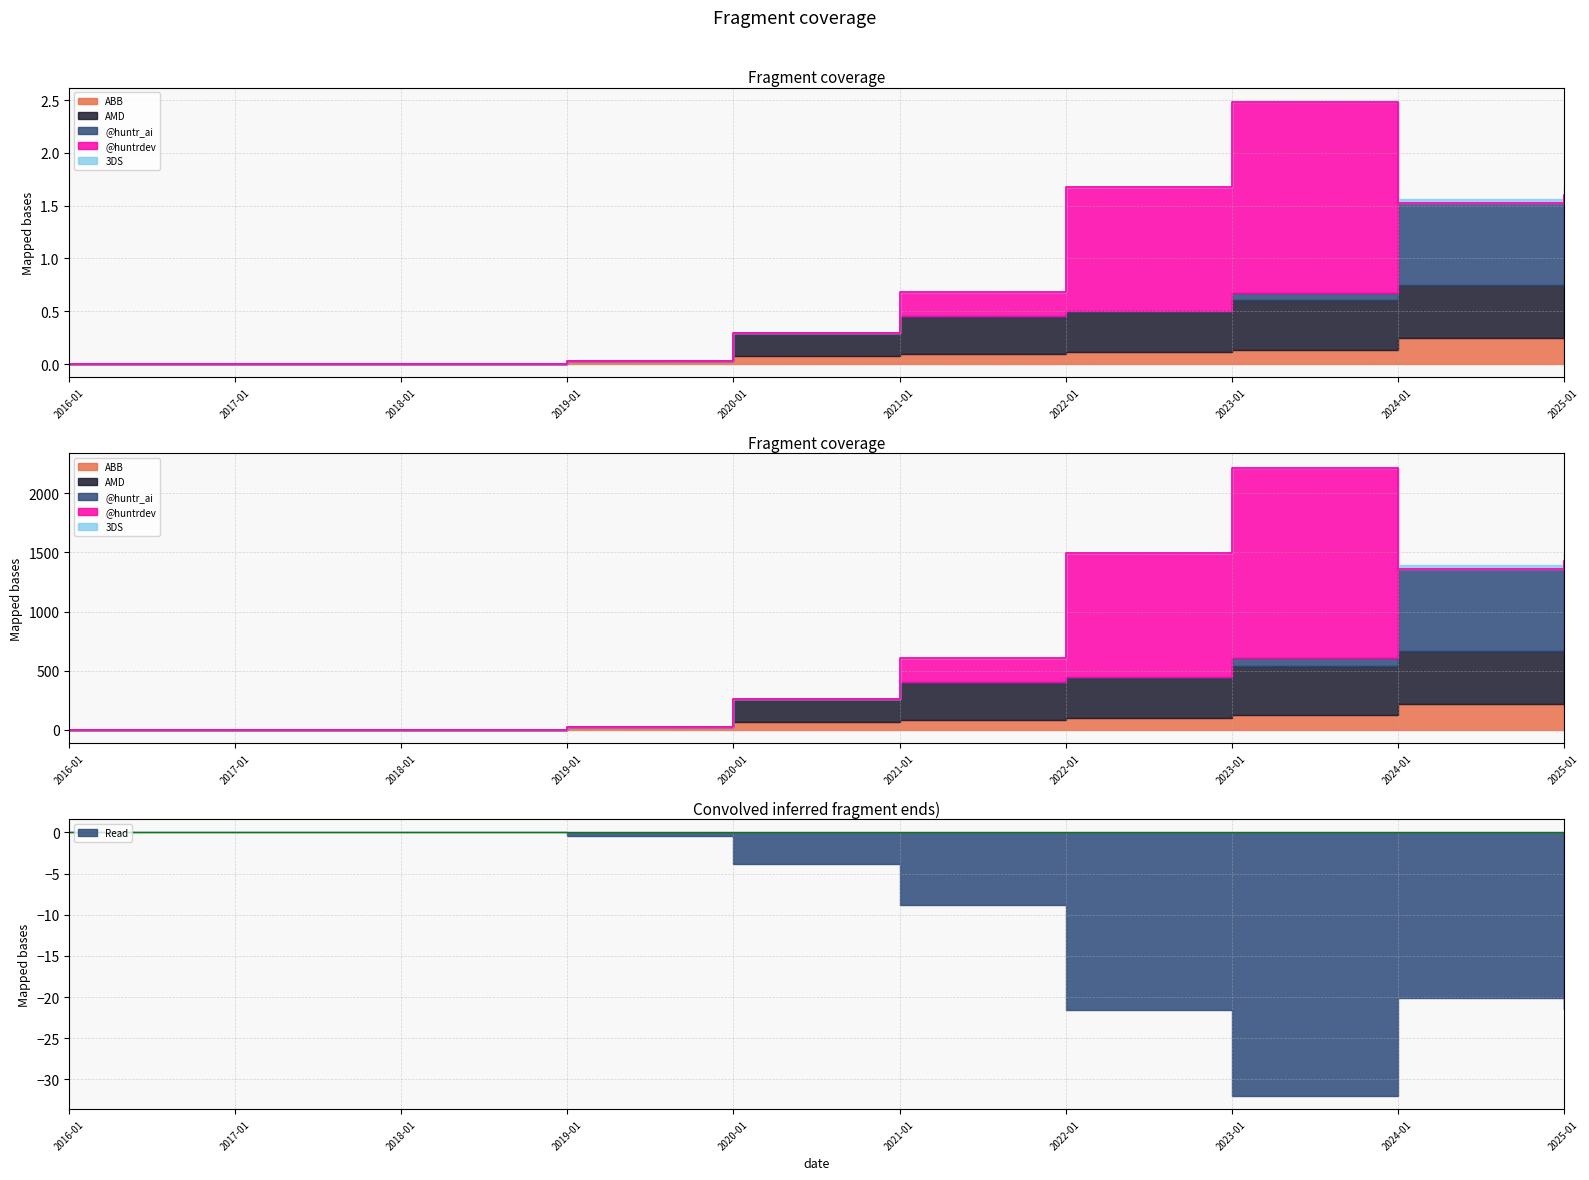

Reading left to right, what are all the values shown in this chart?

ABB: 0	0	0	26	66	81	105	123	218	232
AMD: 0	0	0	0	198	314	333	416	451	455
@huntr_ai: 0	0	0	0	0	10	12	65	689	742
@huntrdev: 0	0	0	0	0	206	1047	1606	0	0
3DS: 0	0	0	0	0	0	0	15	39	66